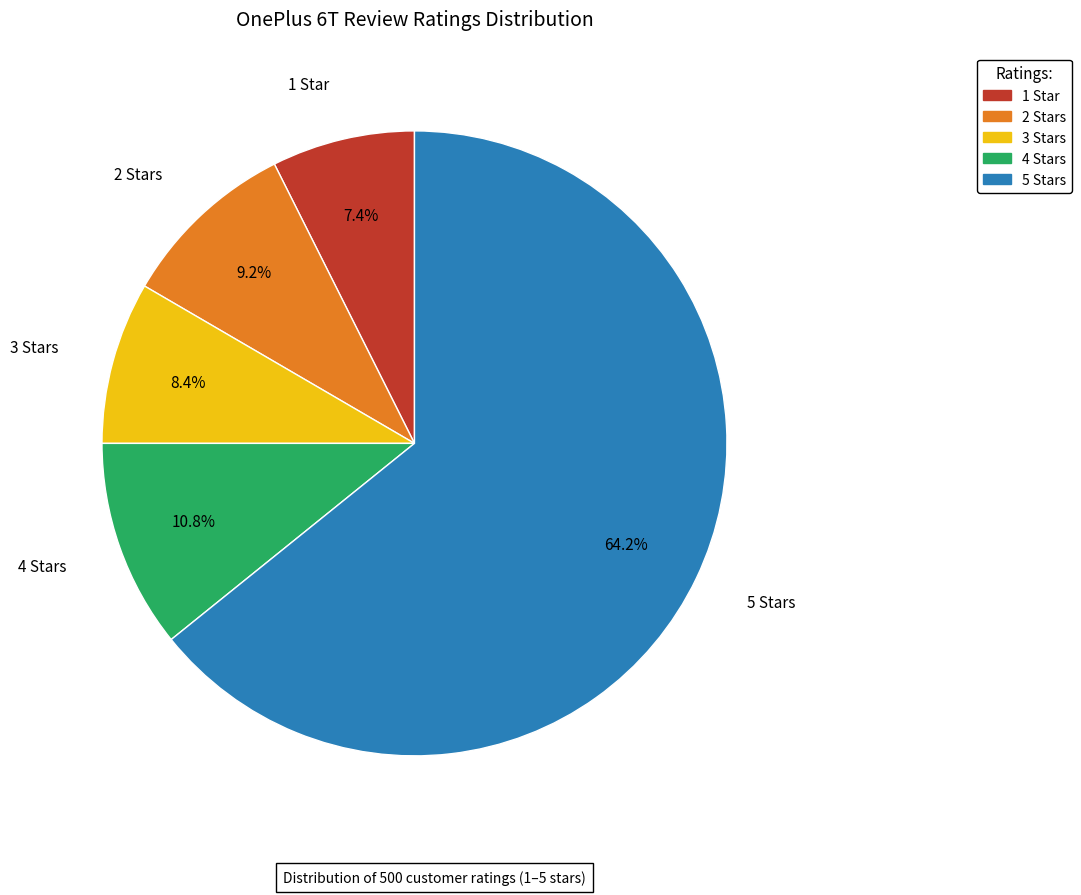

Which category has the biggest portion of the pie?

5 Stars